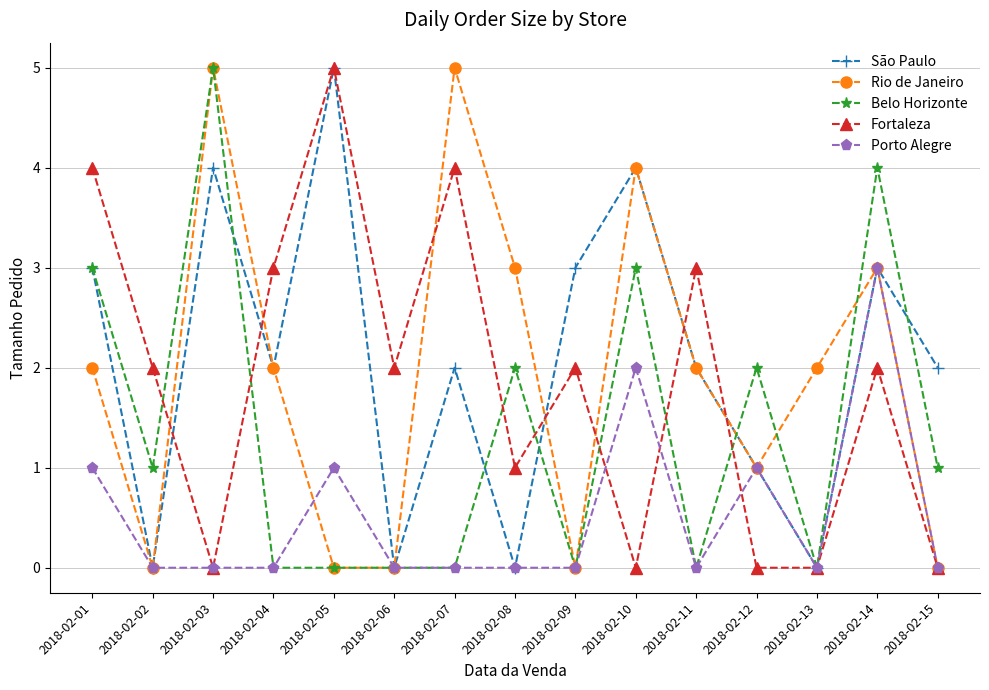

Where does the Fortaleza series first go above 2?

2018-02-01